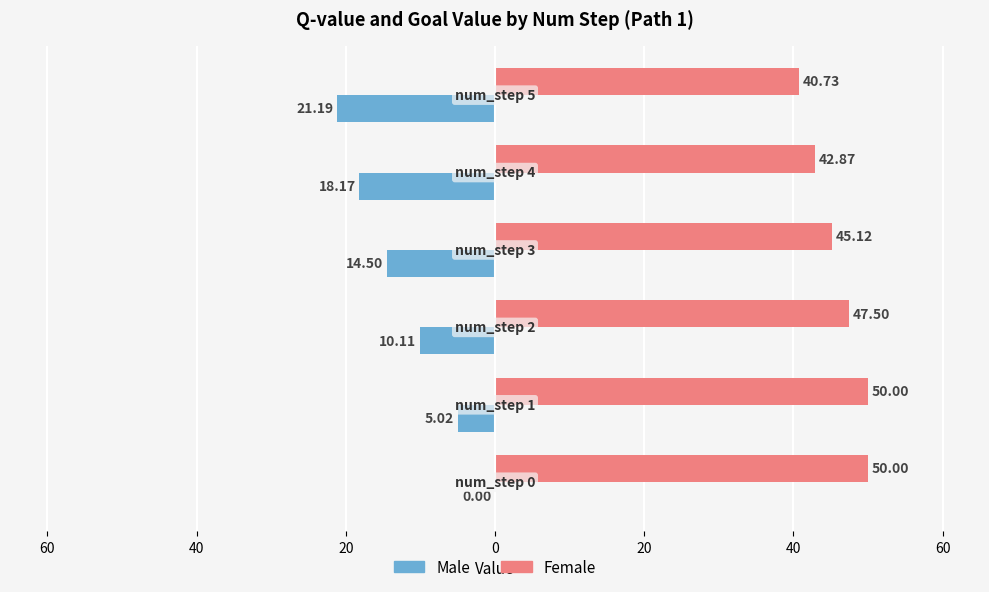

What are all the series names shown in the legend?

Male, Female